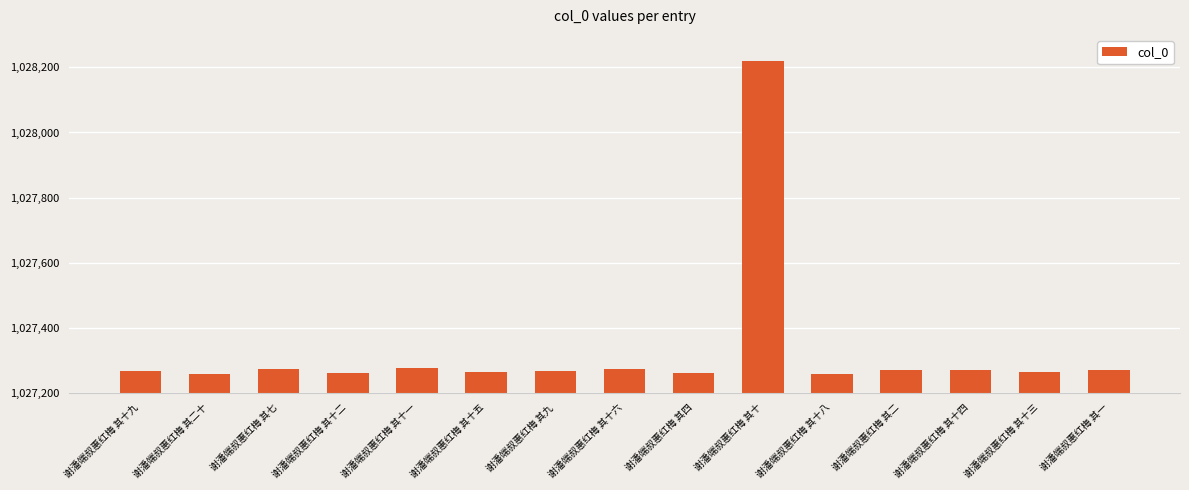

What is the greatest value displayed?

1028219